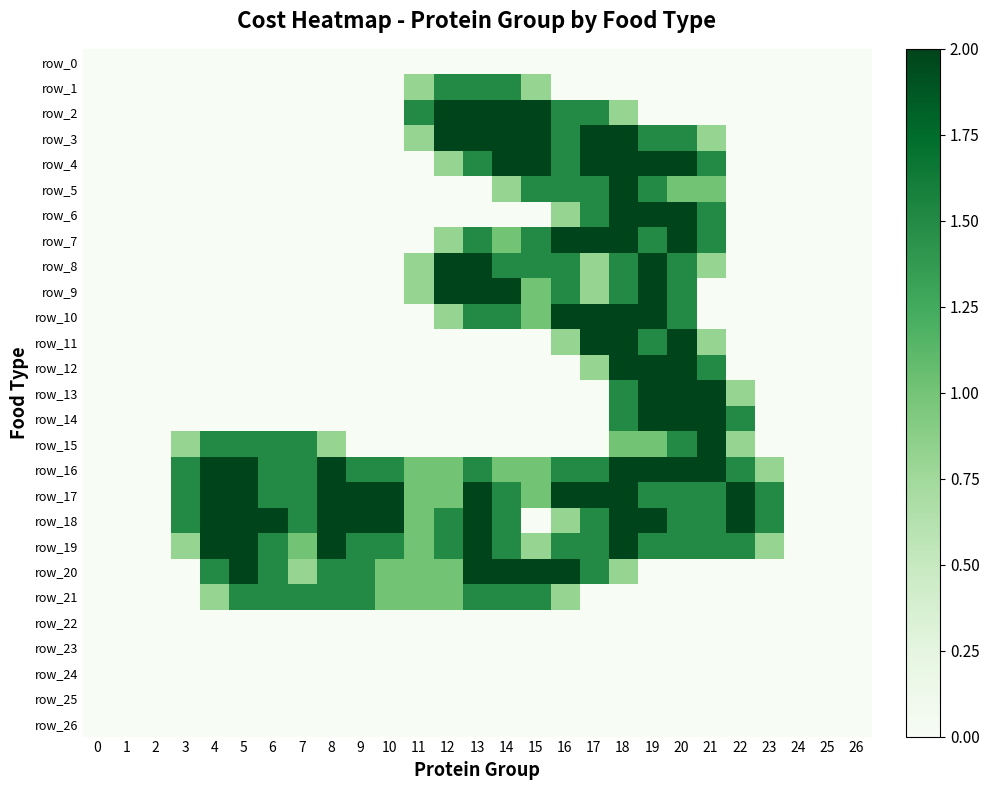

What value does the row_2 series have at 18?

0.8